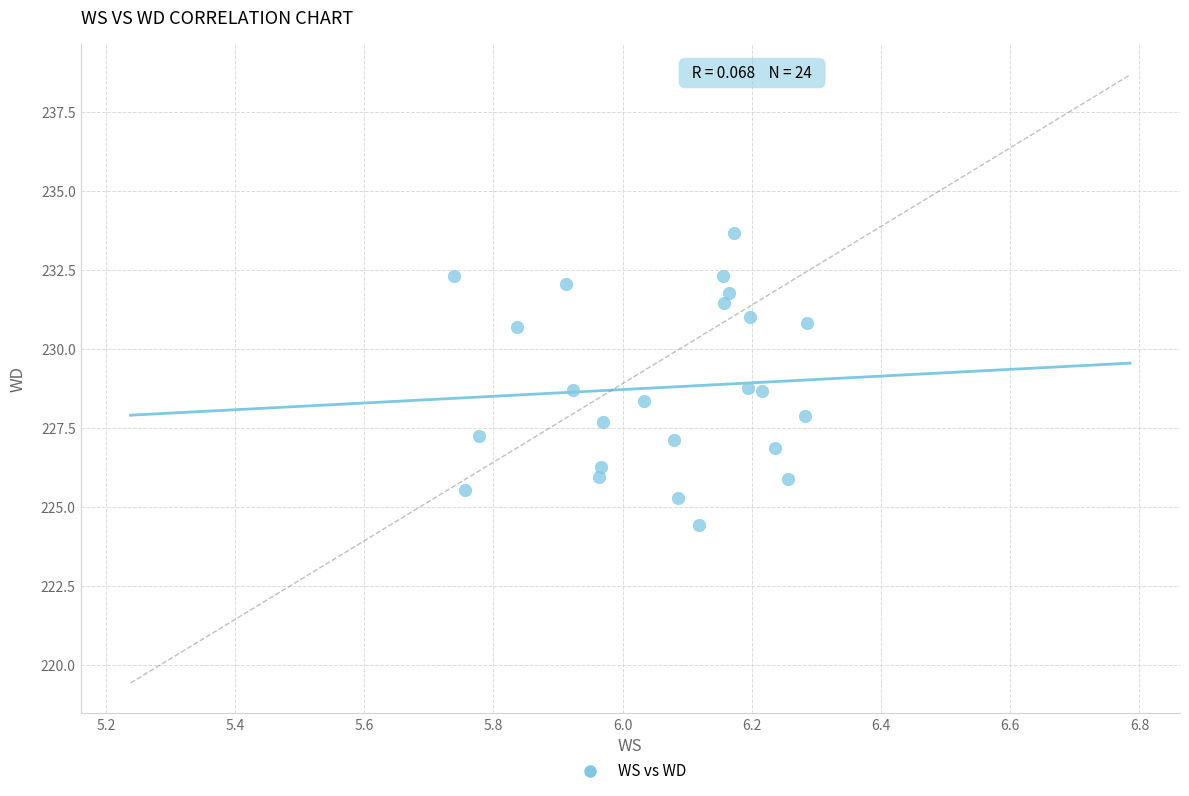

What is the range of X values (max minus min)?

0.5